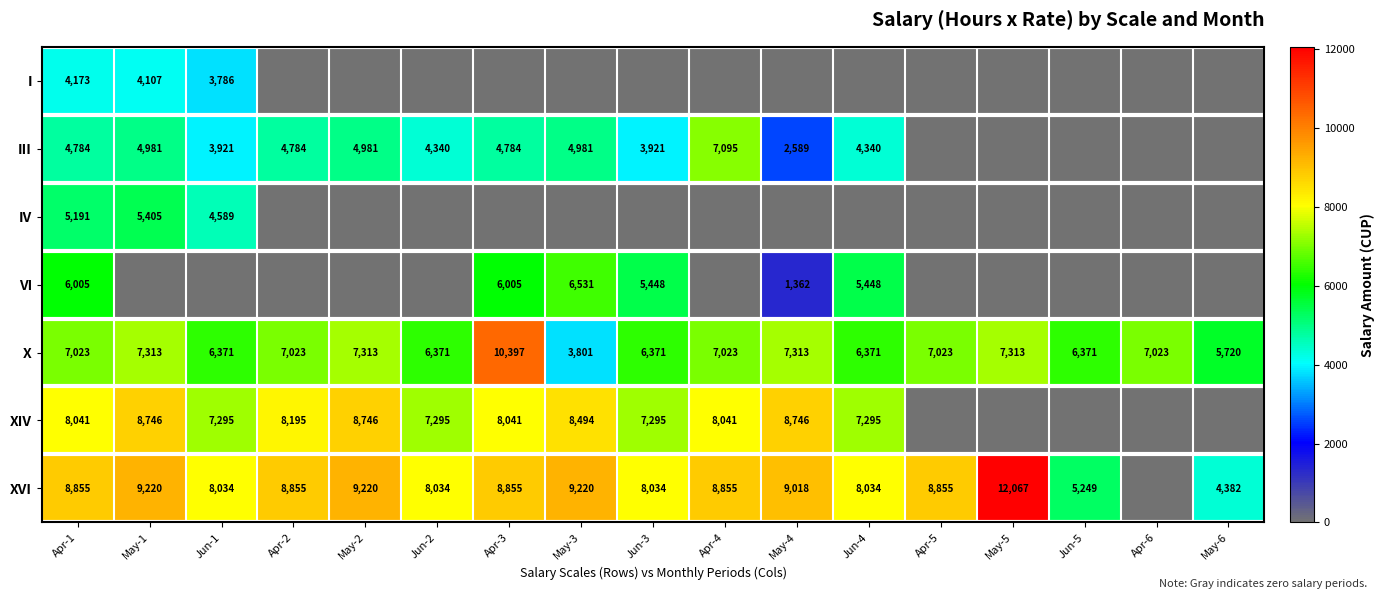

The III series shows 6403 at Jun-1. True or false?

False